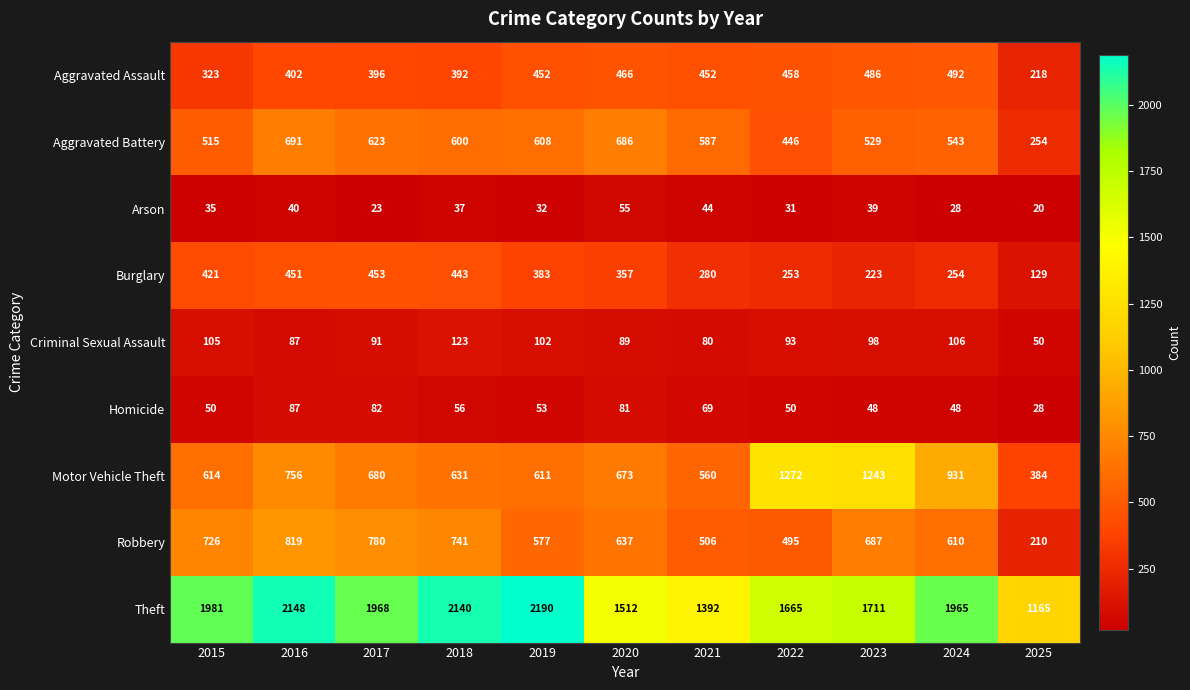

The Theft series shows 1981 at 2015. True or false?

True